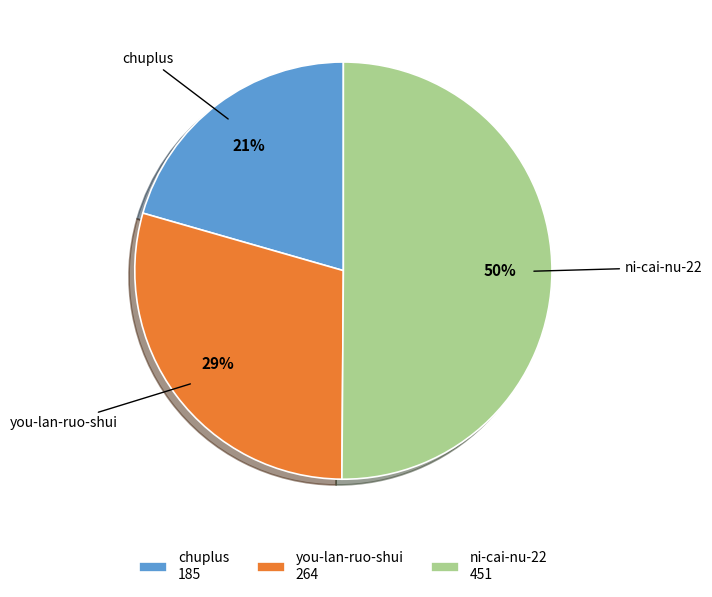

Rank the categories by value from highest to lowest.

ni-cai-nu-22, you-lan-ruo-shui, chuplus